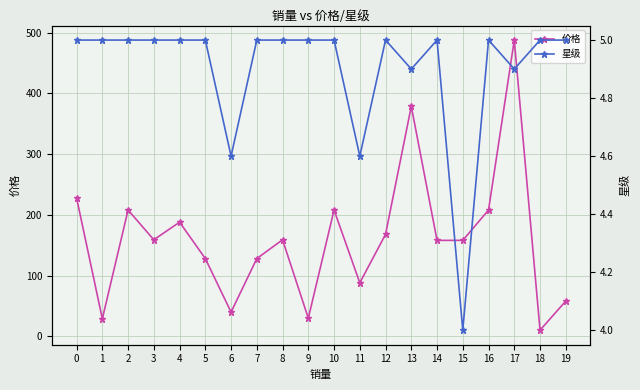

What is the average value of the 价格 series?

161.0